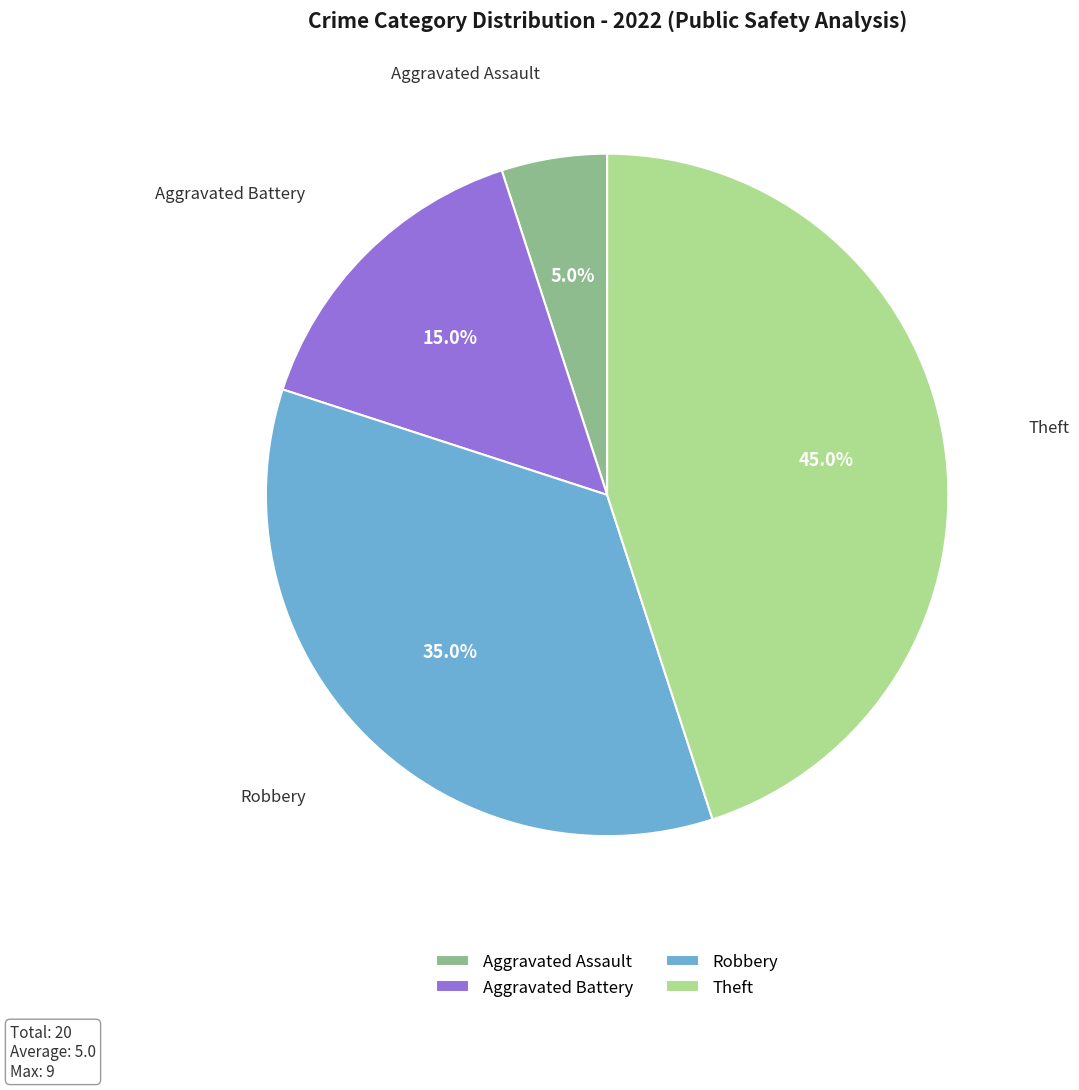

Which category has the smallest portion of the pie?

Aggravated Assault